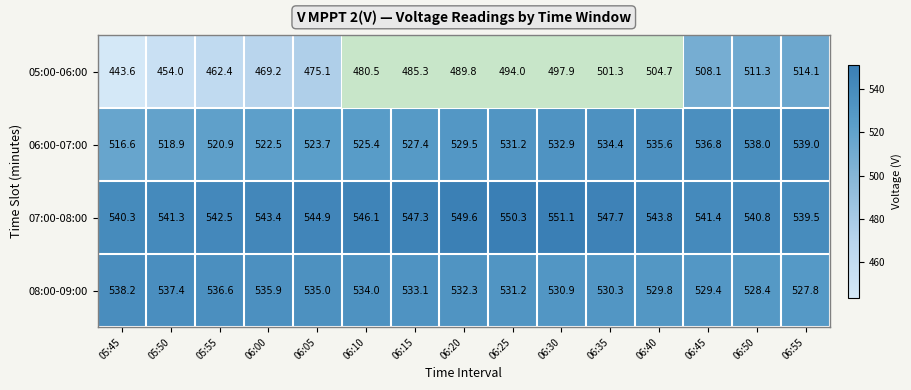

True or false: 07:00-08:00 has a value of 540.3 at 05:45.

True